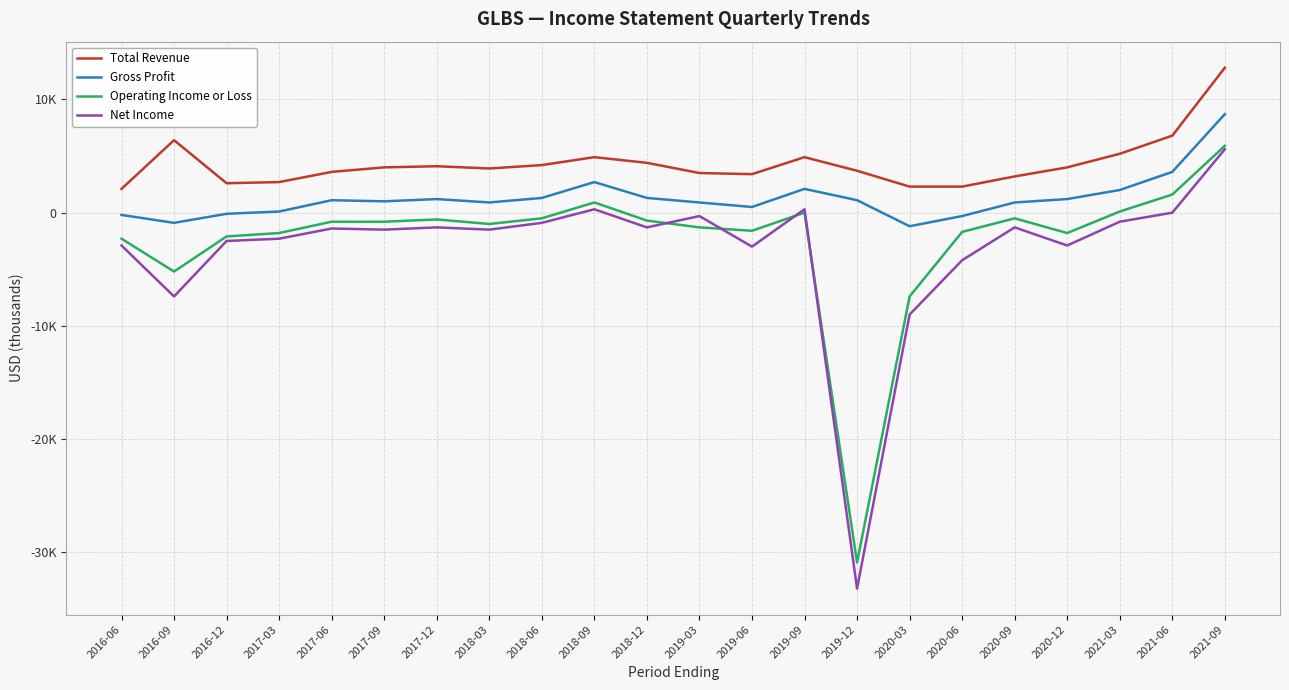

How many distinct data groups are displayed?

4